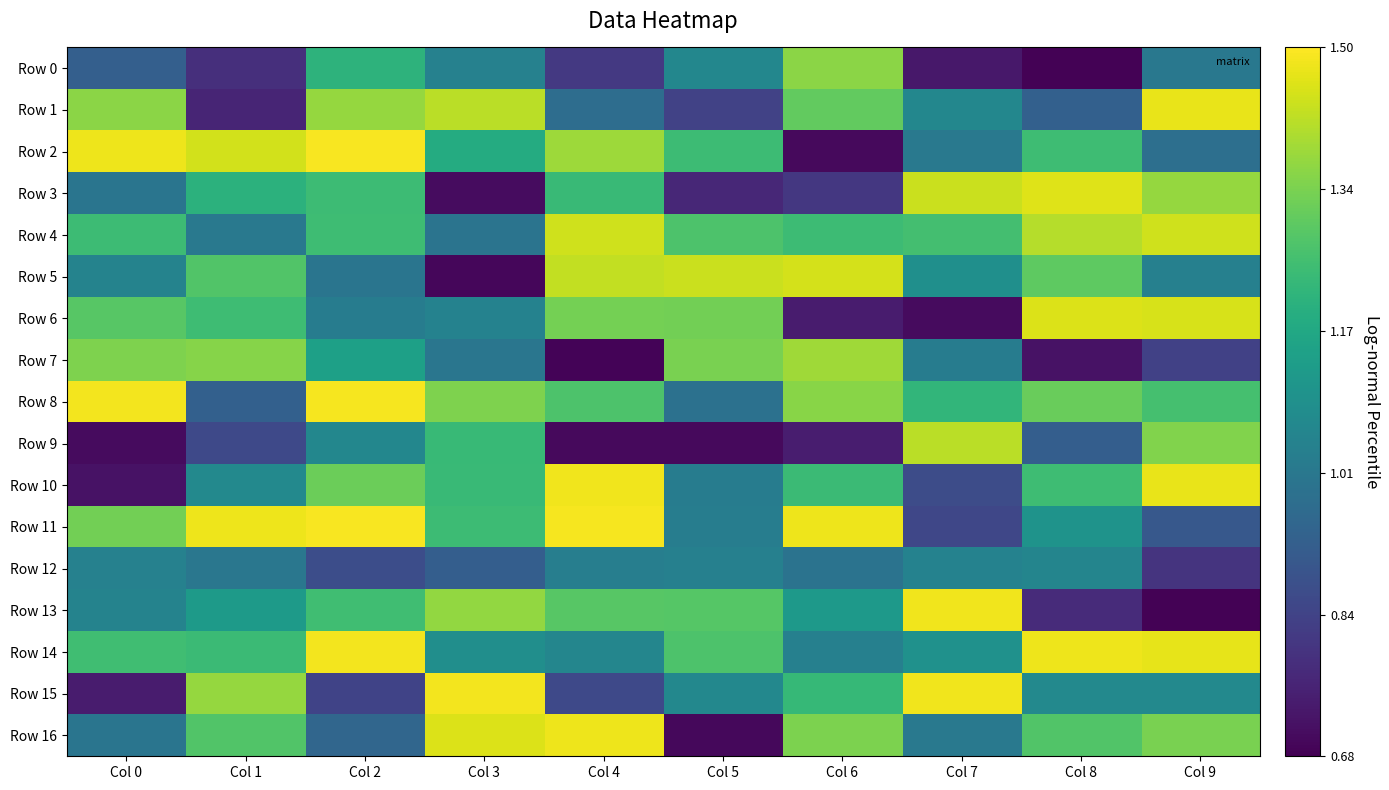

What is the maximum value shown in the chart?

1.5